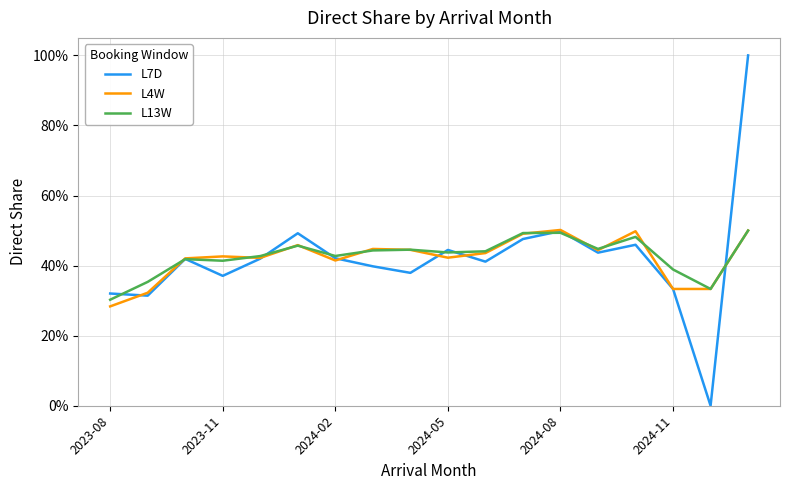

At how many categories does at least one series exceed 0?

18